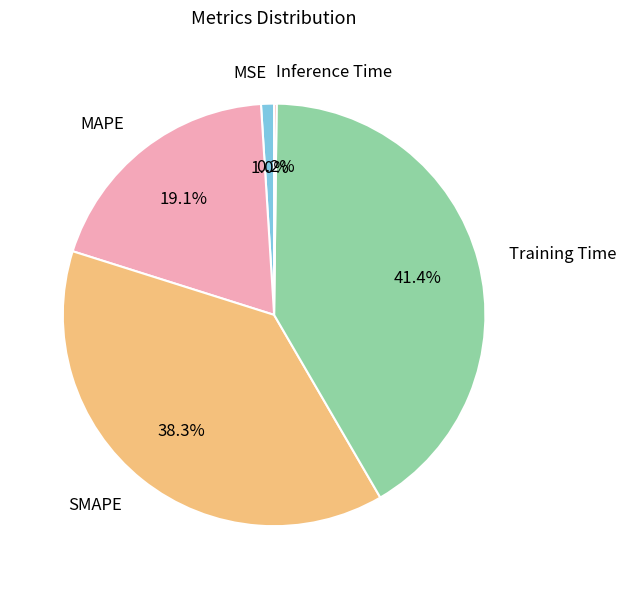

Which slice is the largest?

Training Time